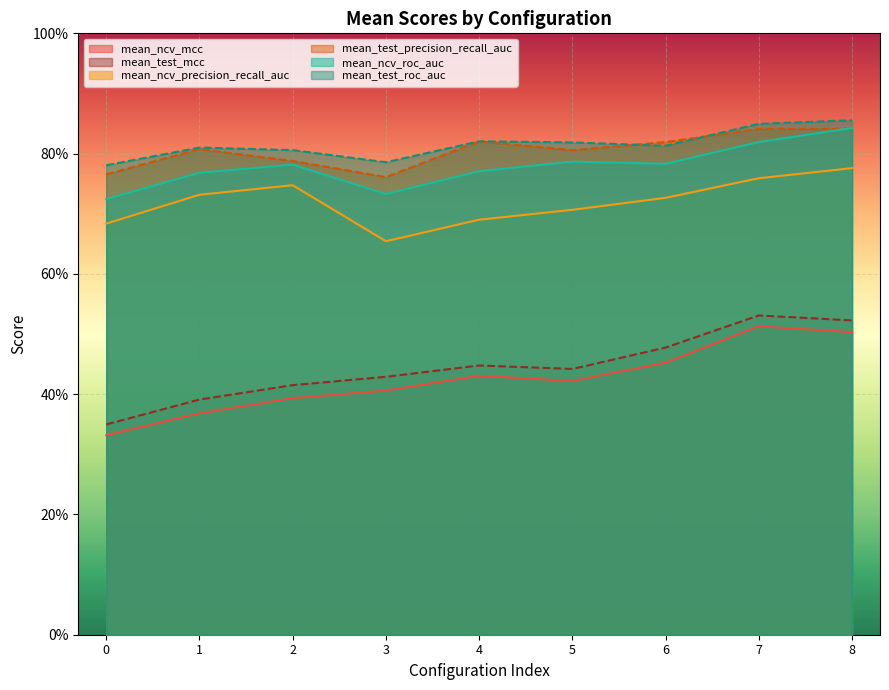

True or false: mean_ncv_mcc has a value of 0.4 at 2.

True